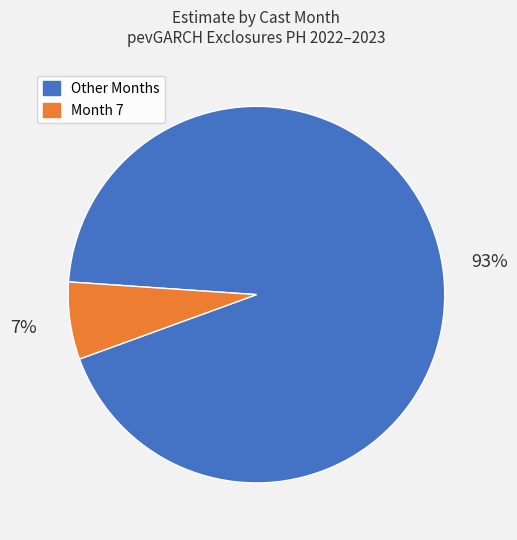

What is the largest slice in the pie chart?

Other Months